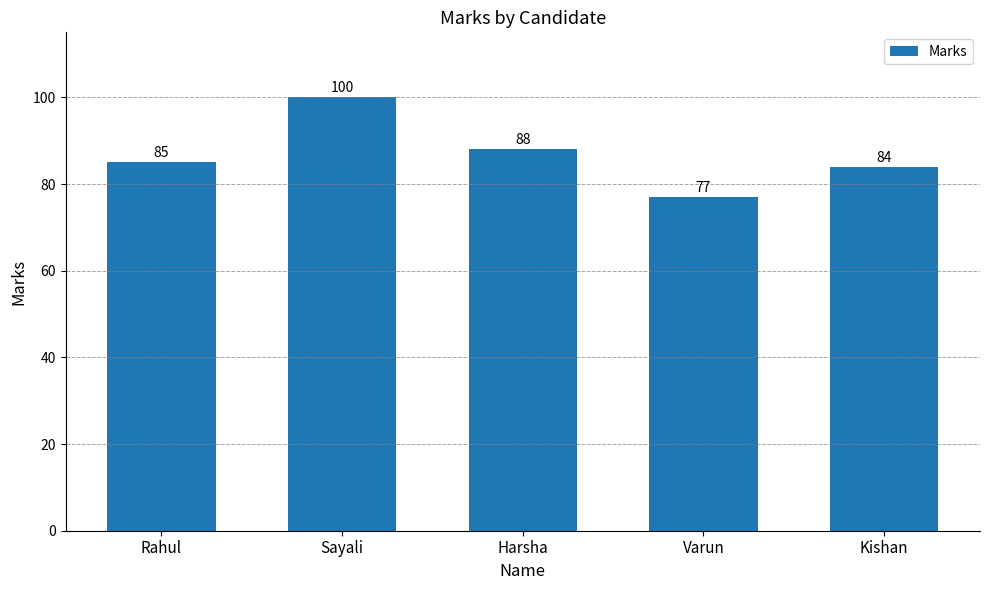

The chart shows a value of 88 at Harsha. True or false?

True